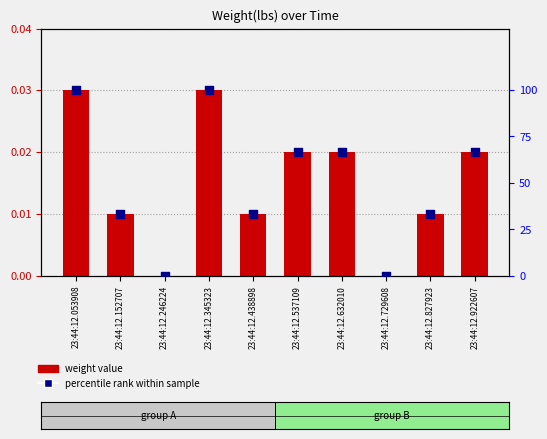

Which series has the largest Y range (max minus min)?

percentile rank within sample